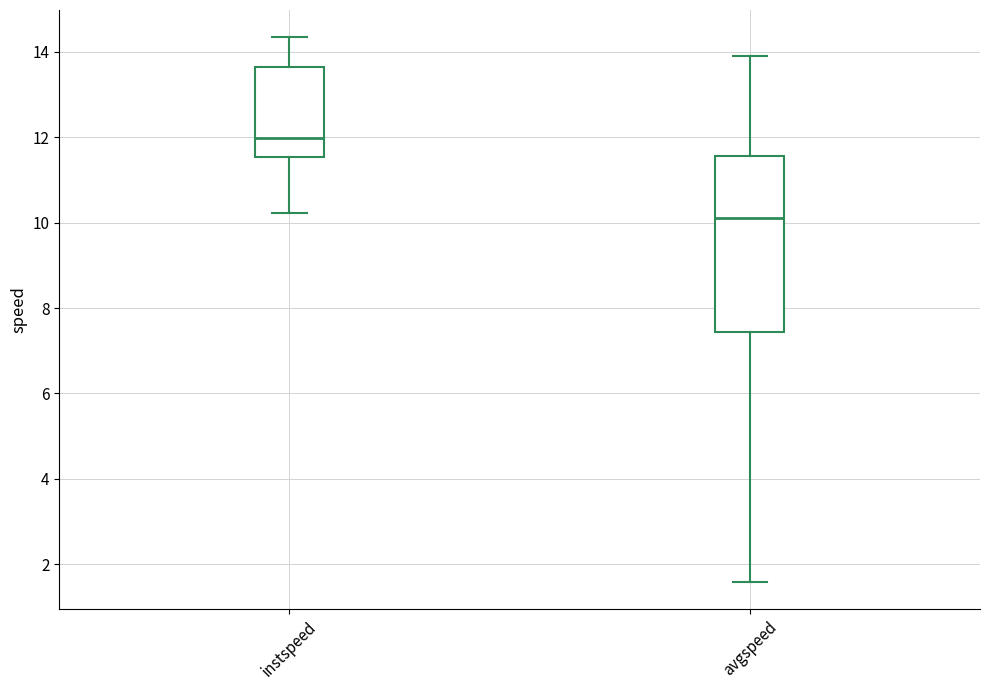

Which box has the highest median line?

instspeed